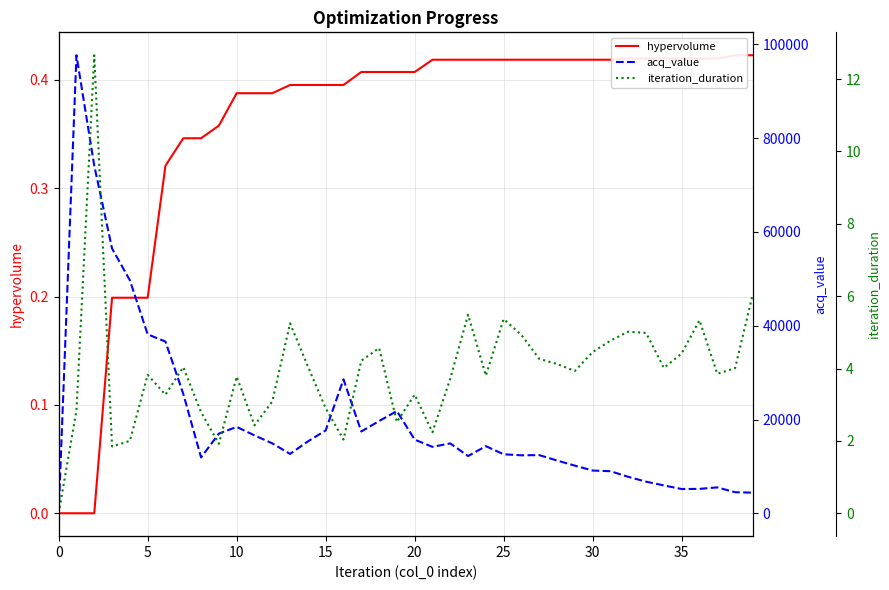

True or false: acq_value and hypervolume intersect in this chart.

False